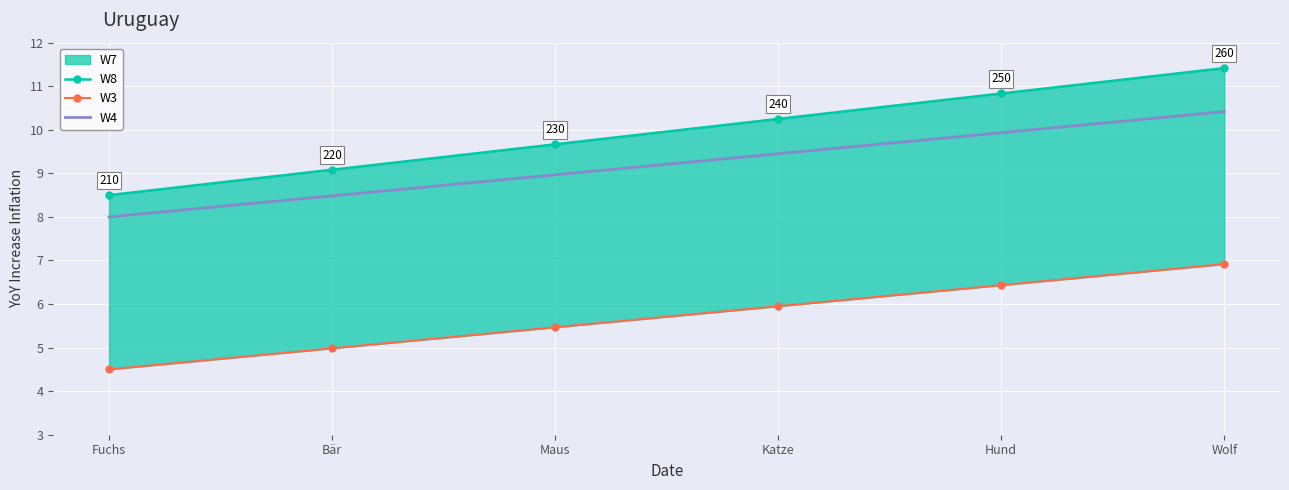

At which label does W8 reach its peak?

Wolf